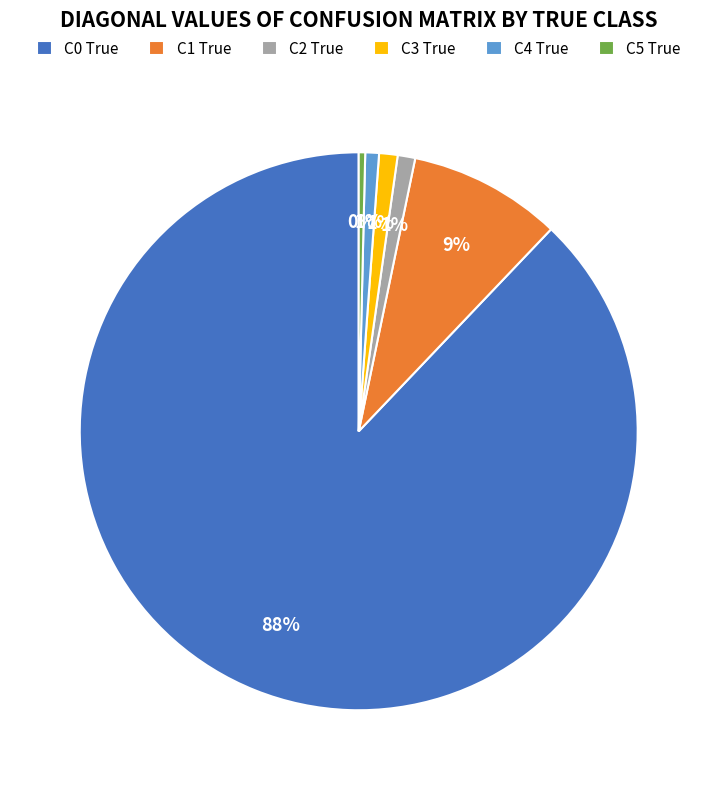

Combined, do C3 True and C1 True account for over 50%?

No